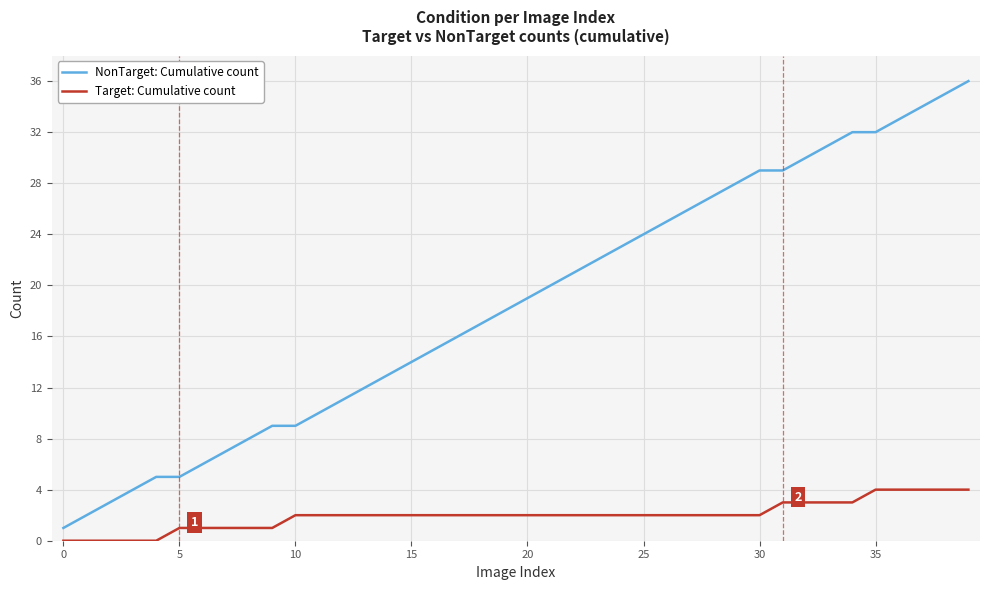

What is the greatest value displayed?

36